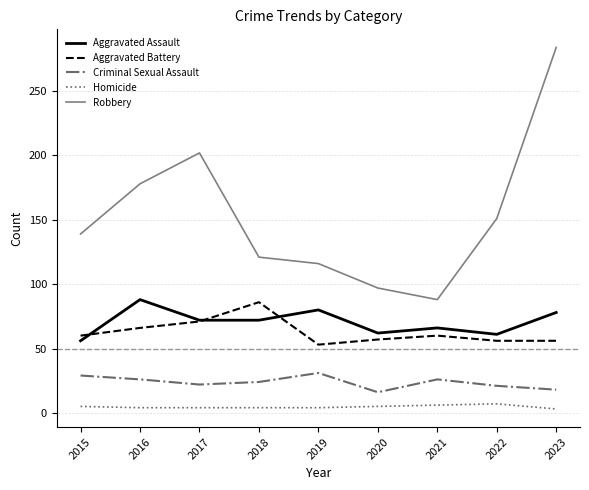

Is the value of Aggravated Assault at 2019 greater than the value of Criminal Sexual Assault at 2021?

Yes